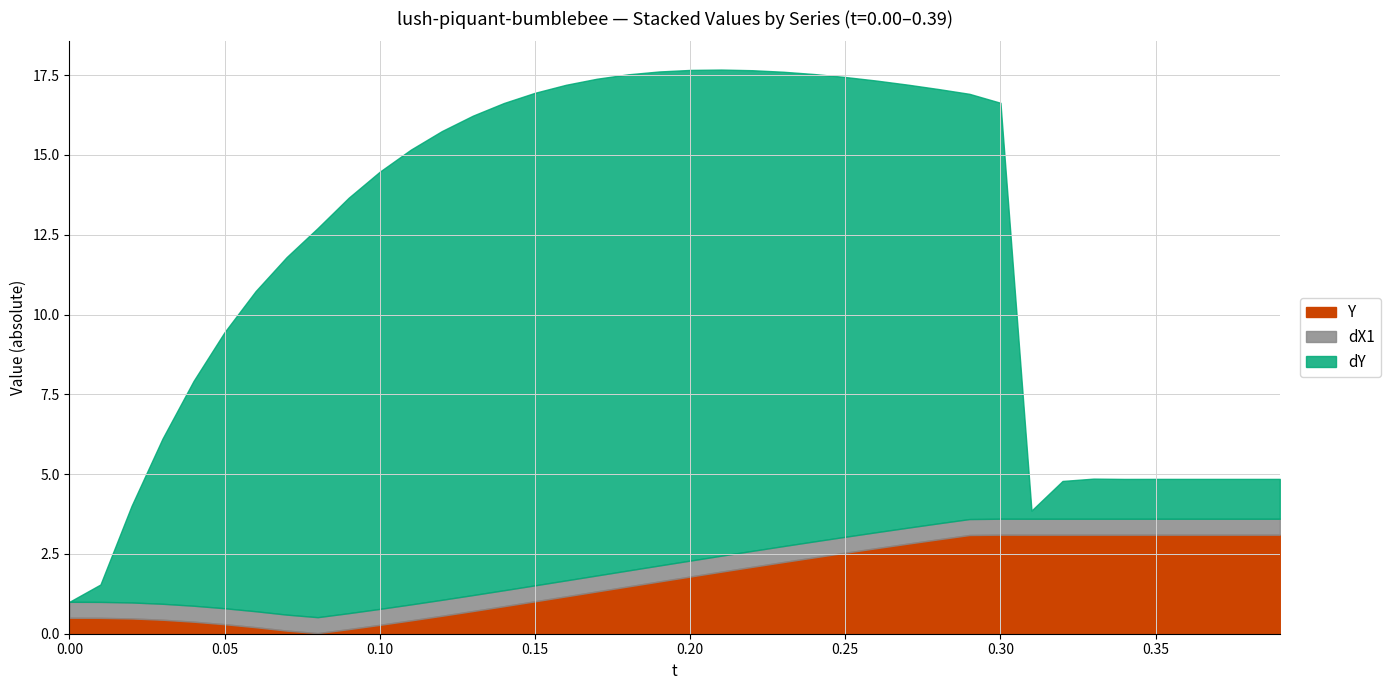

What is the total value across all series at 0.30?

16.6